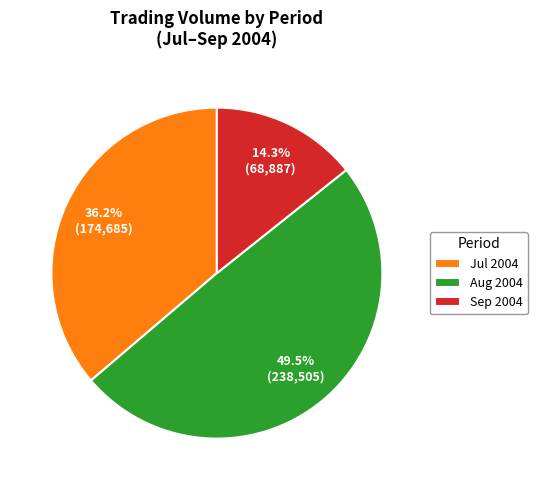

What percentage is NOT represented by Aug 2004?

50.5%